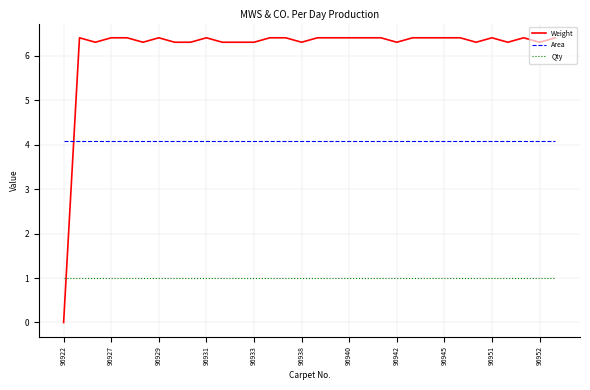

At how many categories does at least one series exceed 1?

32